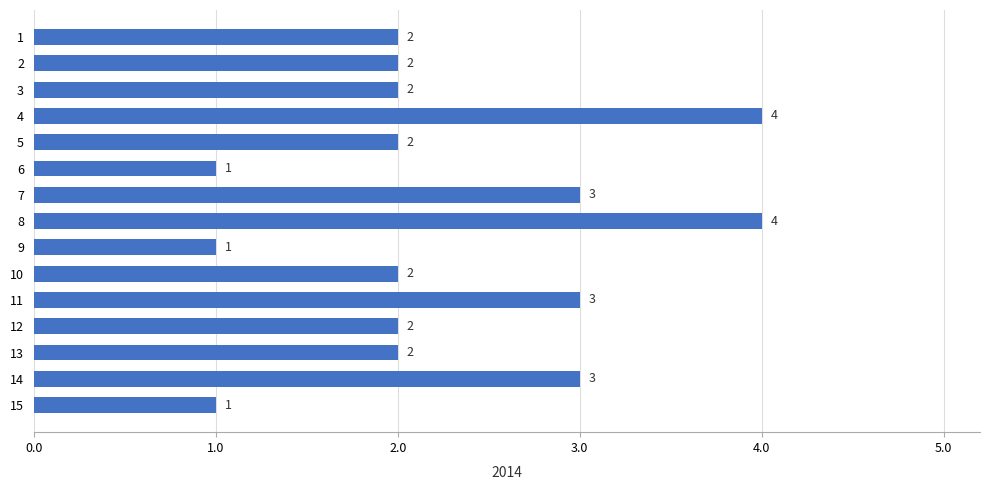

What is the change in value from 5 to 7?

+1